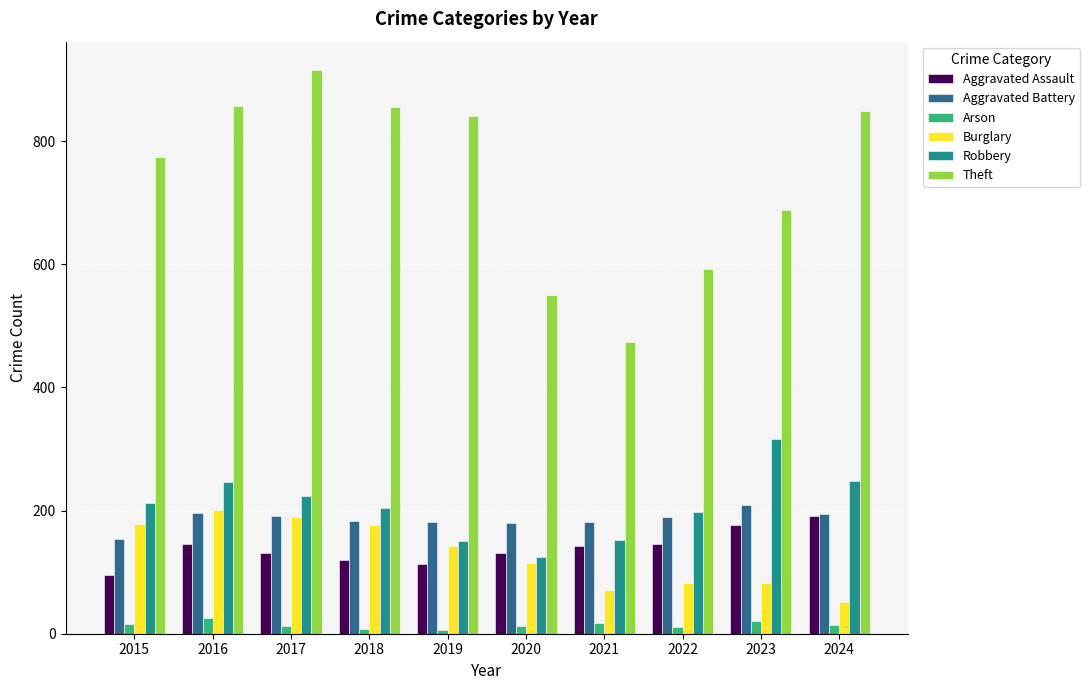

How many data points in Aggravated Battery are less than 190?

5